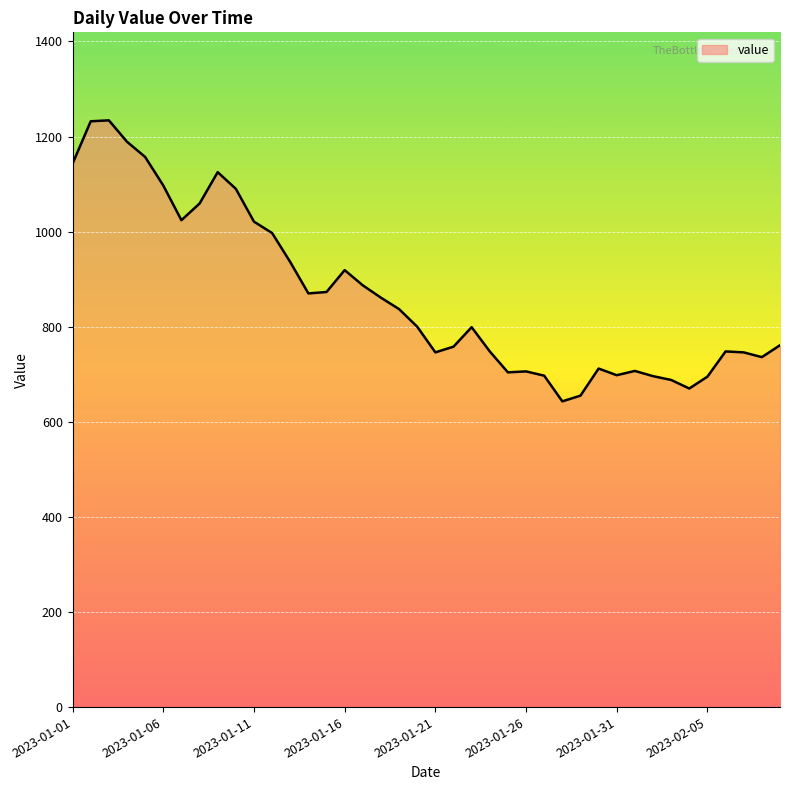

What is the minimum value shown in the chart?

643